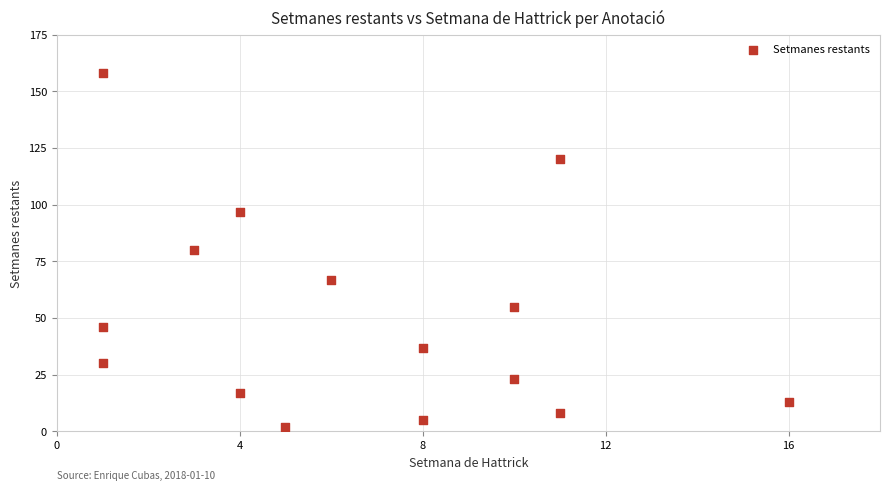

What is the range of X values (max minus min)?

15